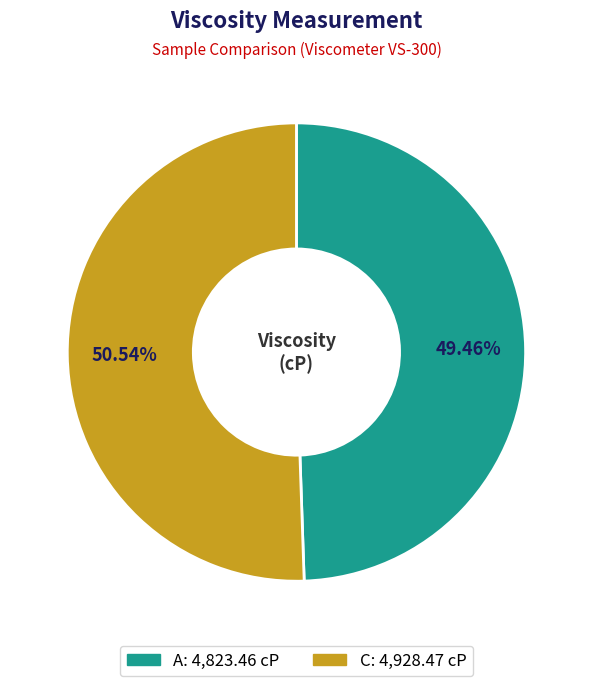

How many segments does this pie chart have?

2